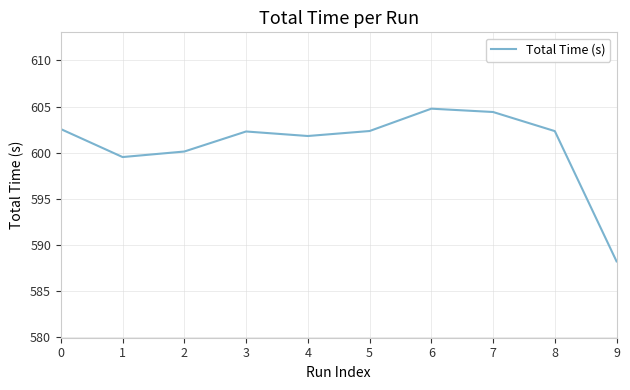

Approximately how many times larger is the value at 5 compared to 7?

1.0